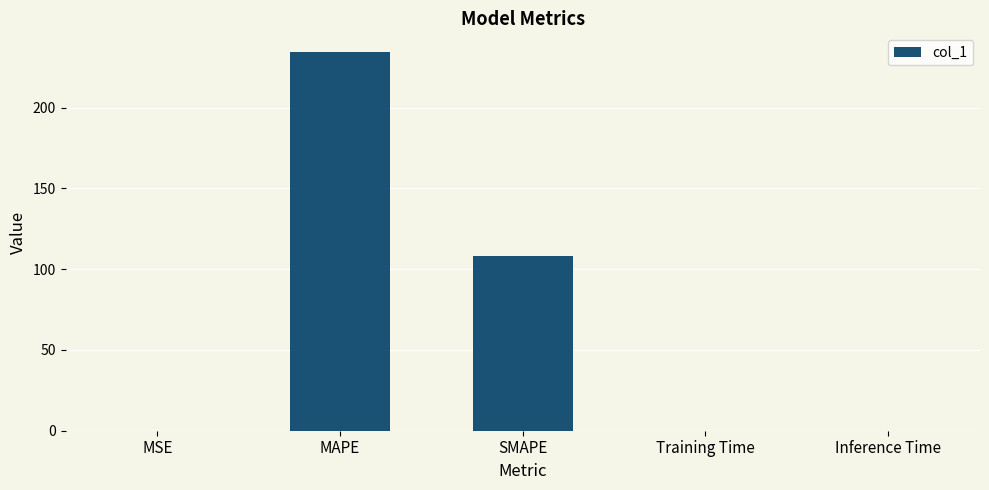

The value at Inference Time is 0.0. True or false?

True